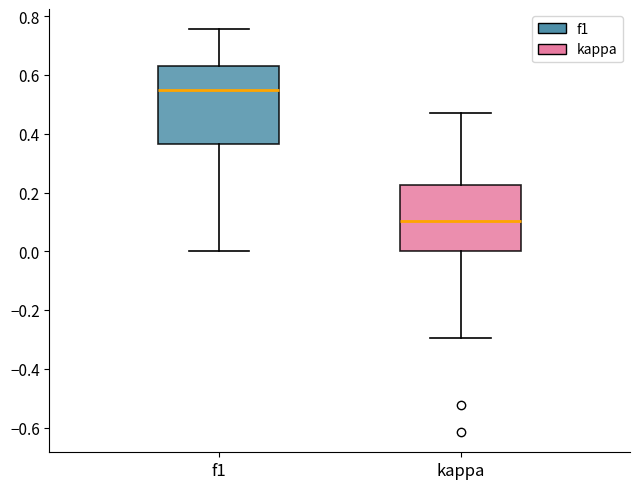

Reading left to right, transcribe this box plot: for each box, give where its median line is, the range the box spans, and where its two whiskers end, as read against the y-axis. The values are not printed on the chart, so give them approximately, as read against the axis.

f1: median 0.54, box 0.36 to 0.64, whiskers 0.00 to 0.76
kappa: median 0.10, box 0.00 to 0.22, whiskers -0.30 to 0.48